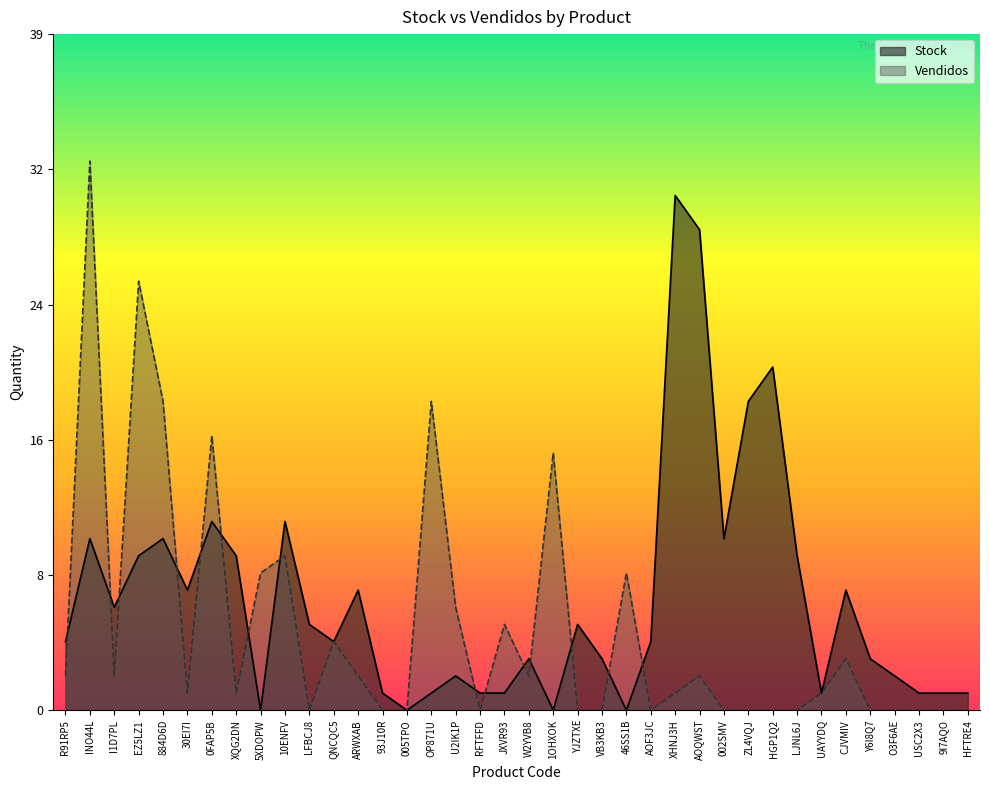

Rank the series by their average value, from highest to lowest.

Stock, Vendidos